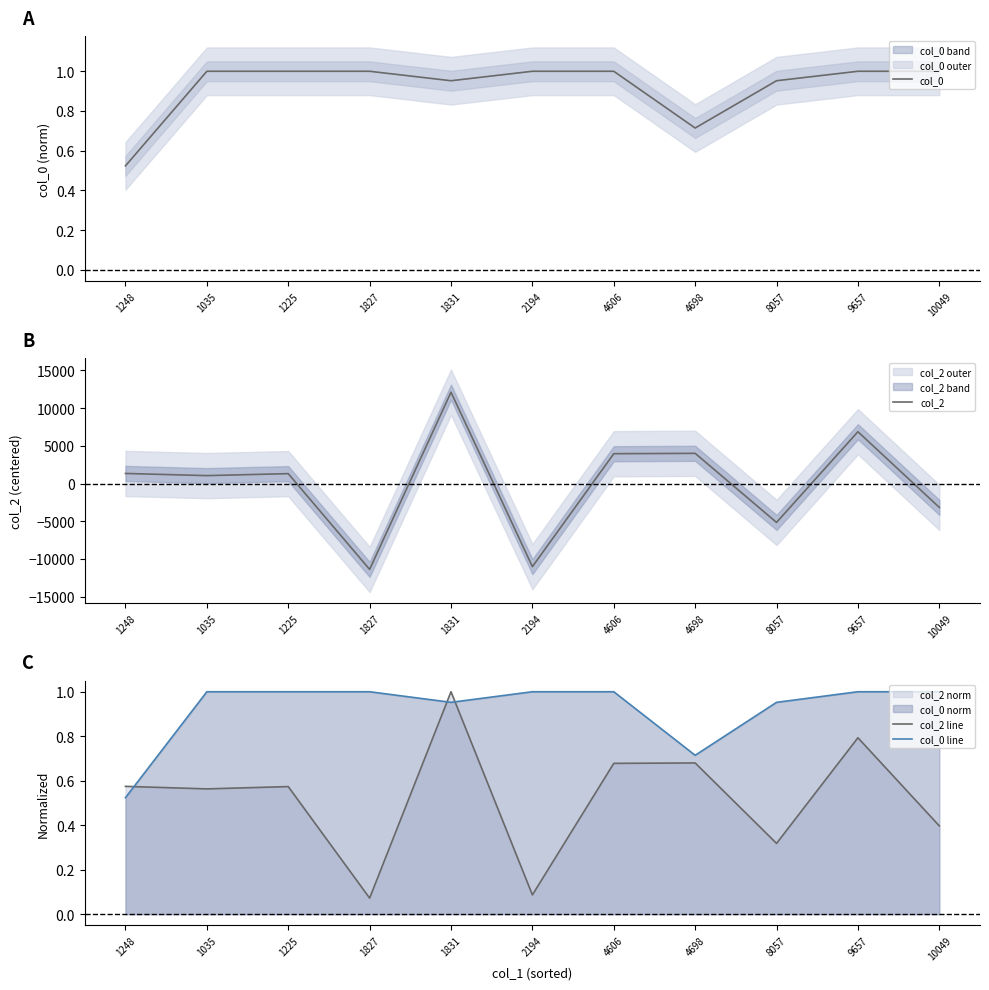

What is the value of the col_2 point at the 5th from the left?

12117.2